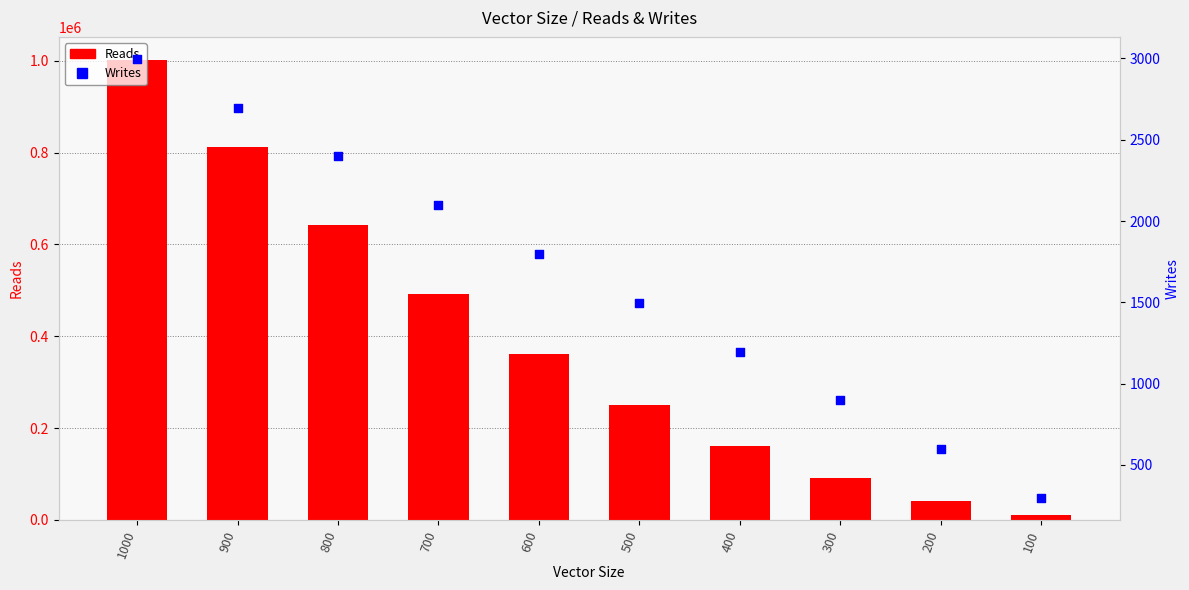

At which category is the sum across all series the highest?

1000